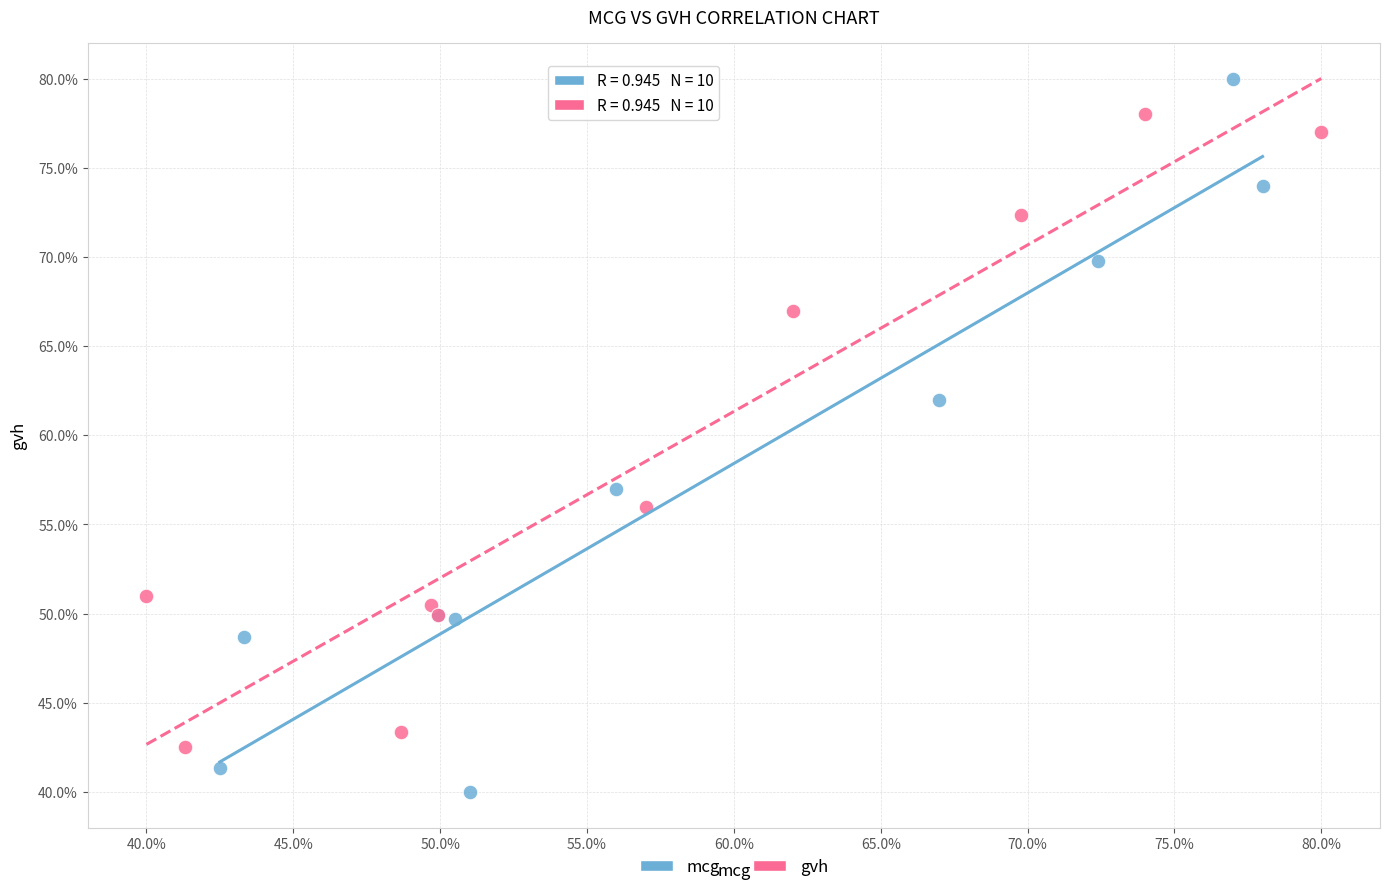

What are all the series names shown in the legend?

mcg, gvh